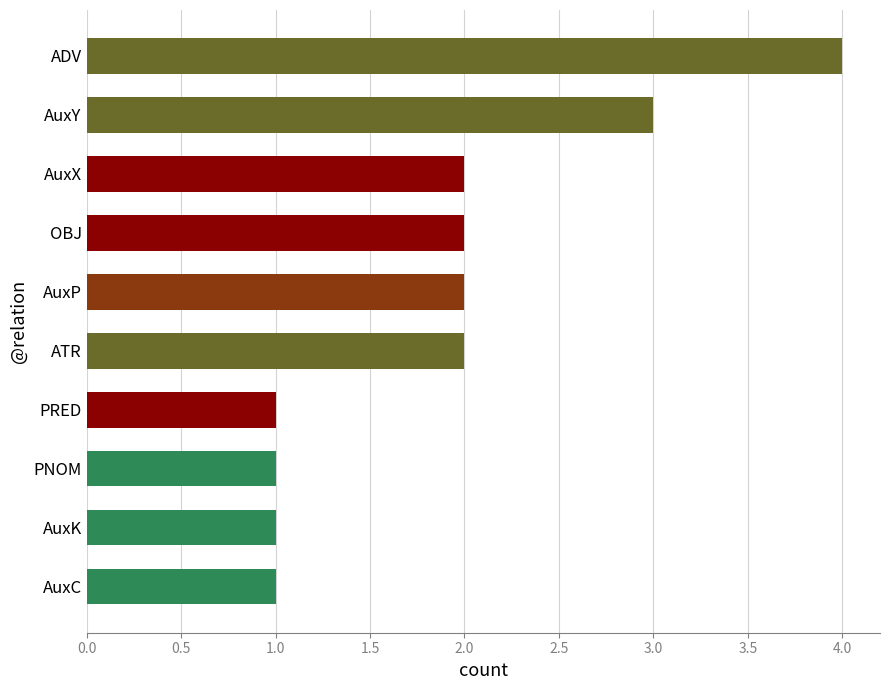

Are the bars horizontal?

Yes